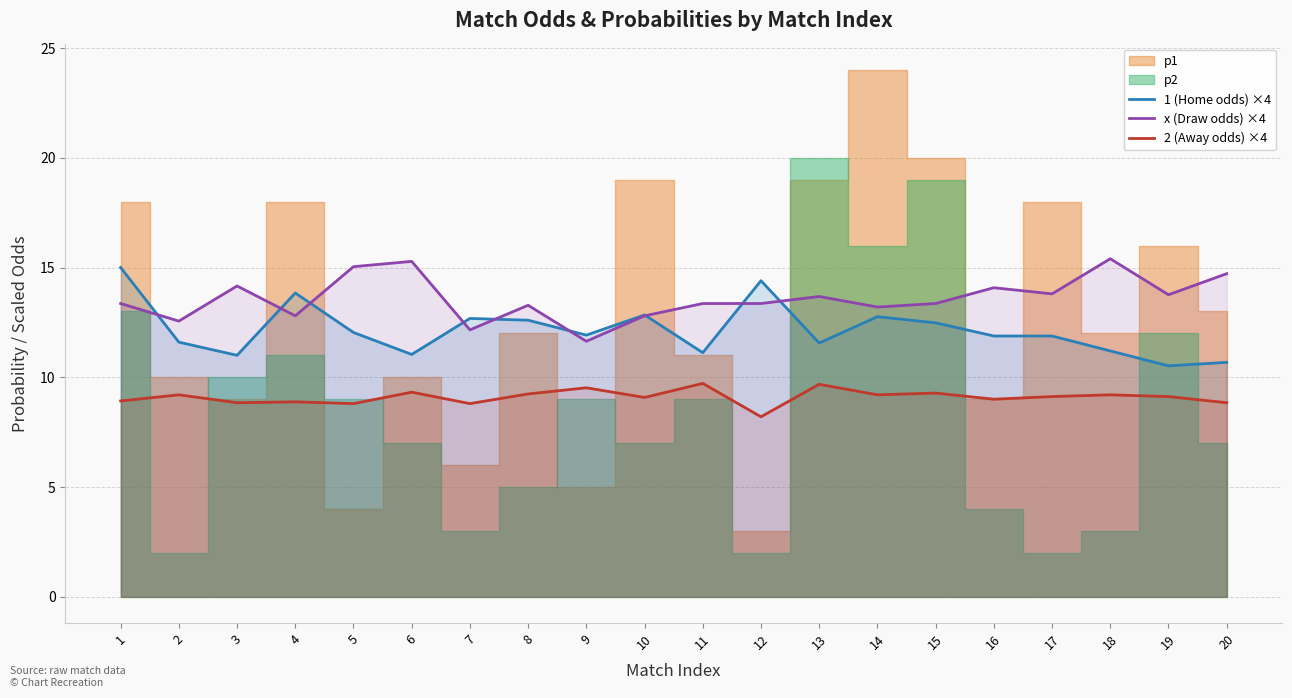

At which label does x (Draw odds) ×4 first exceed 13?

1